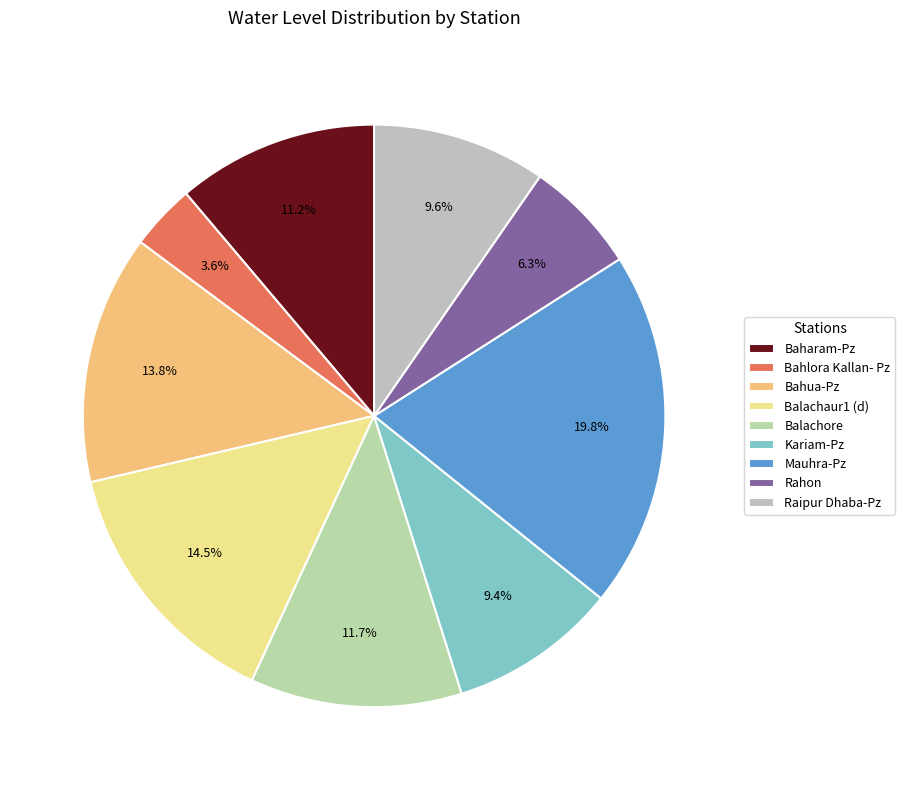

How much of the chart is everything except Balachaur1 (d)?

85.5%